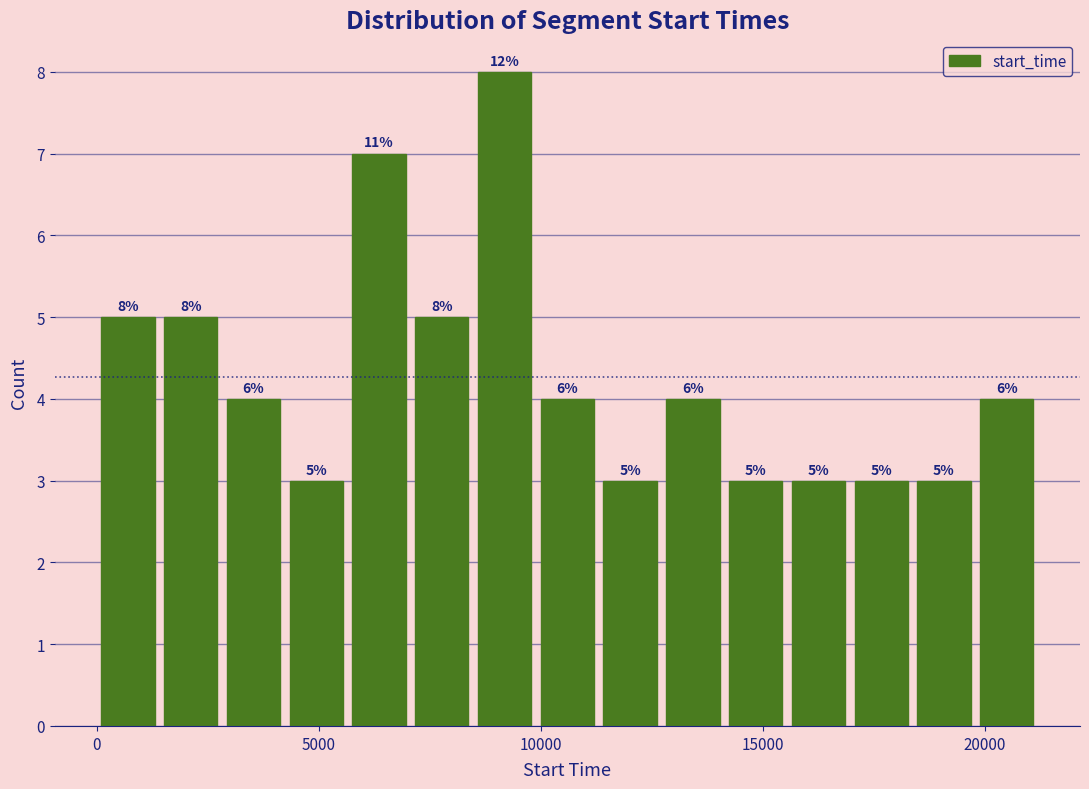

Around what value on the x-axis is the tallest bar? Give the approximate position of its centre, as read against the axis.

9000